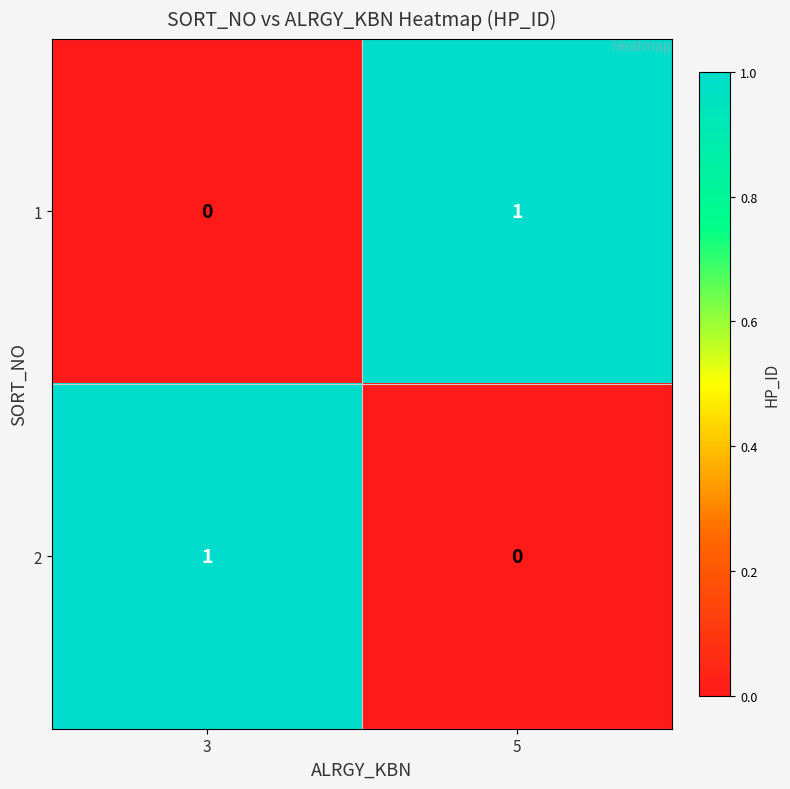

At which label does 1 reach its peak?

5